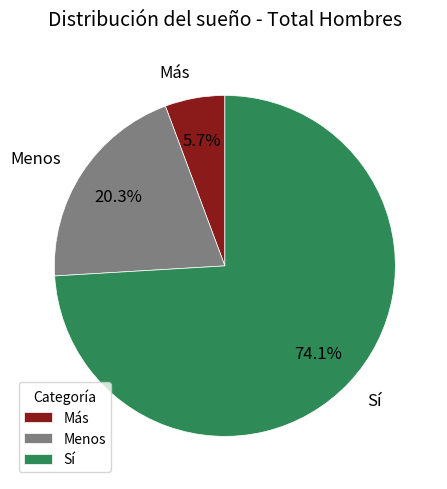

Count the number of slices in the pie.

3